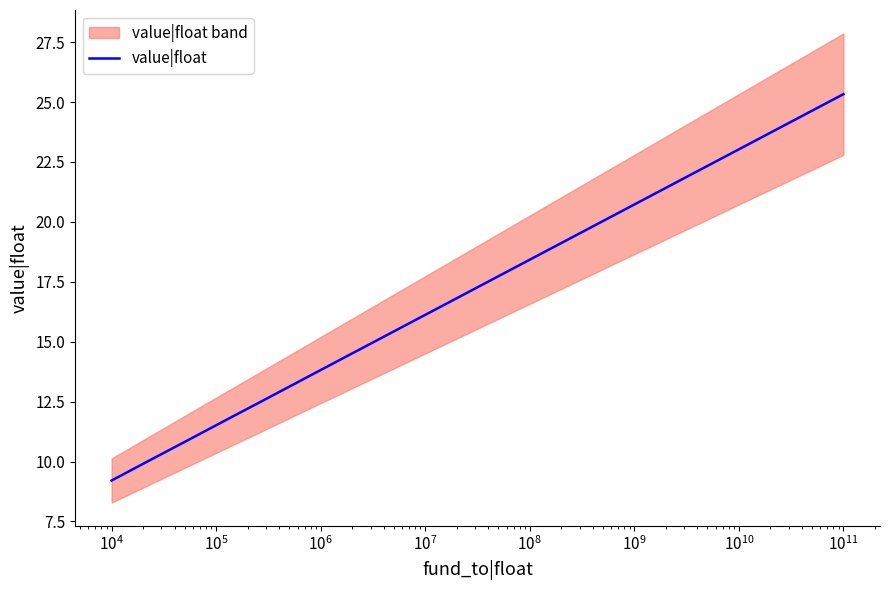

How many lines are shown in the chart?

1